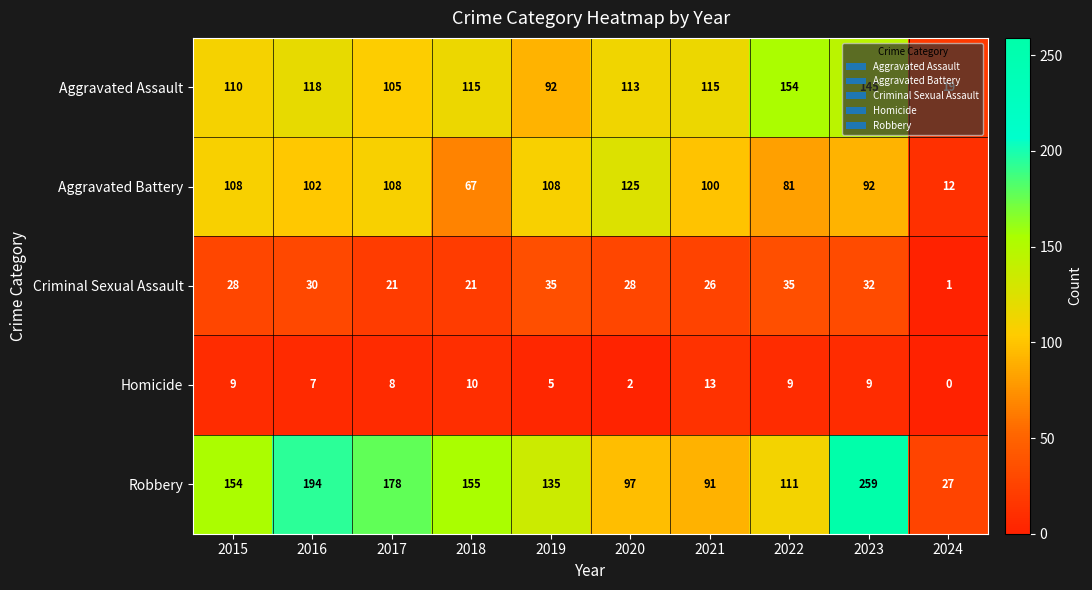

Read the Robbery value at 2023.

259